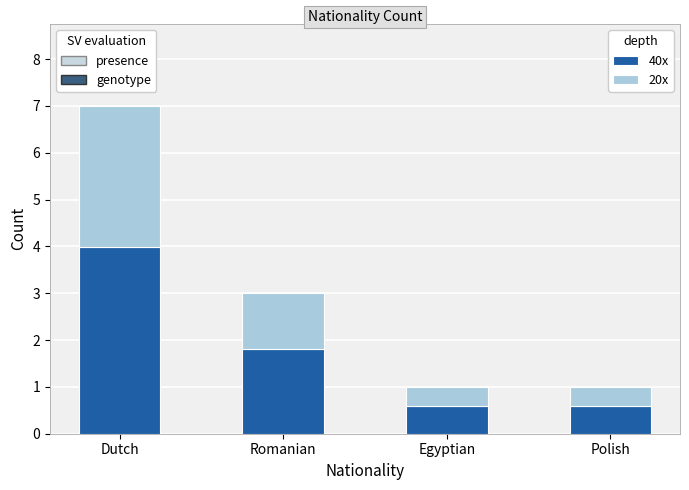

At which category is the sum across all series the highest?

Dutch